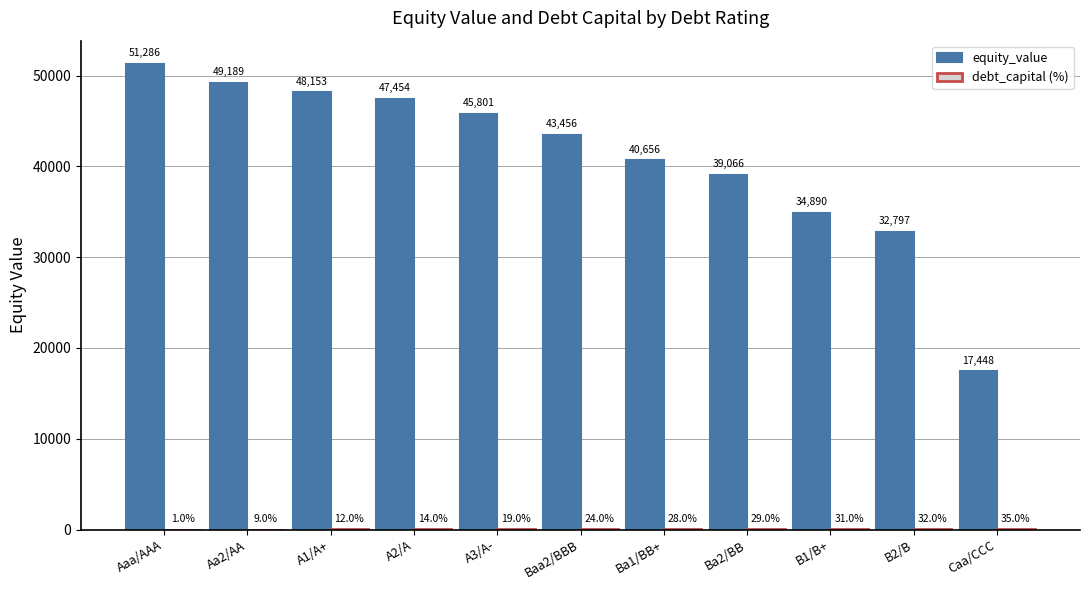

What is the sum of the equity_value values at A1/A+ and Aa2/AA?

97342.0